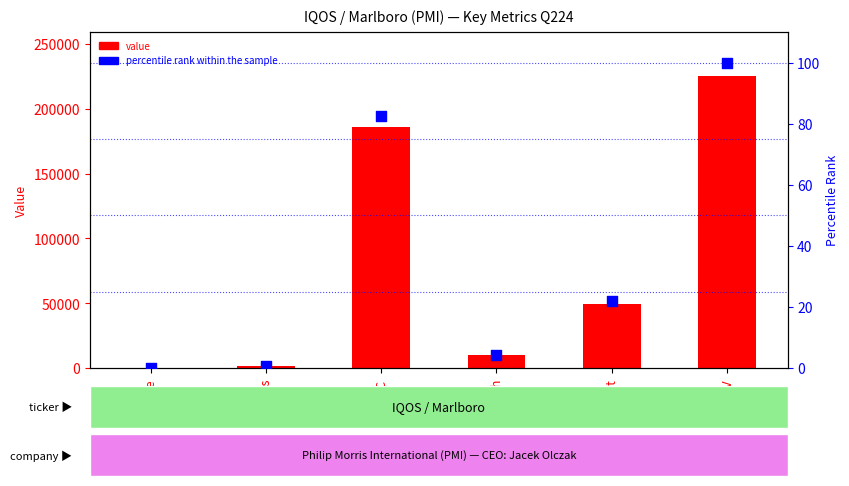

Is the value of value at Debt greater than the value of percentile rank within the sample at EV?

Yes